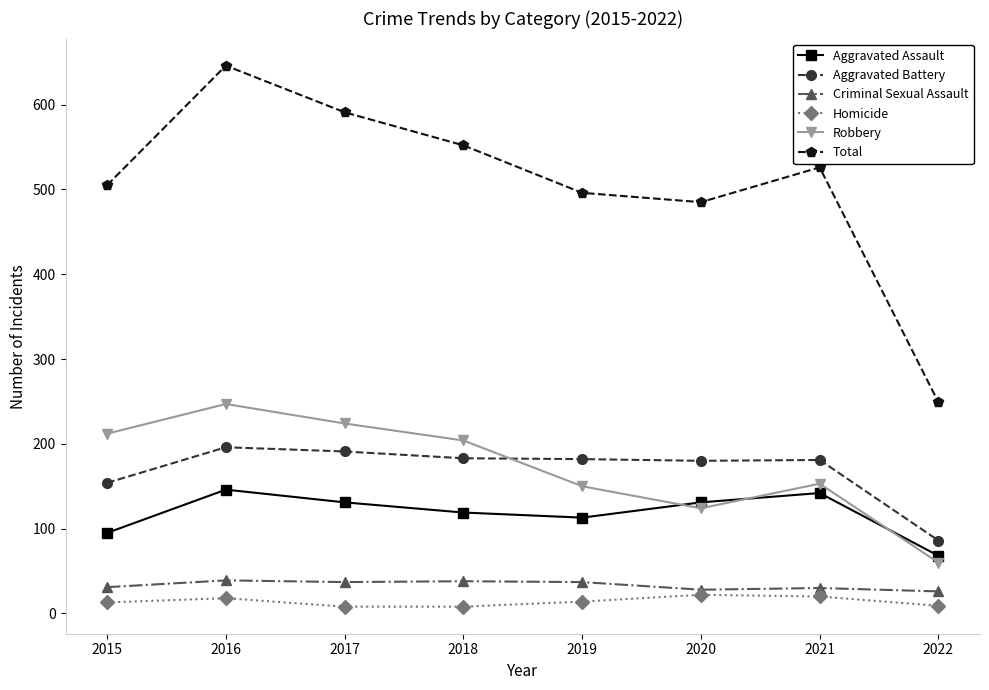

Rank the categories by Total value from highest to lowest.

2016, 2017, 2018, 2021, 2015, 2019, 2020, 2022